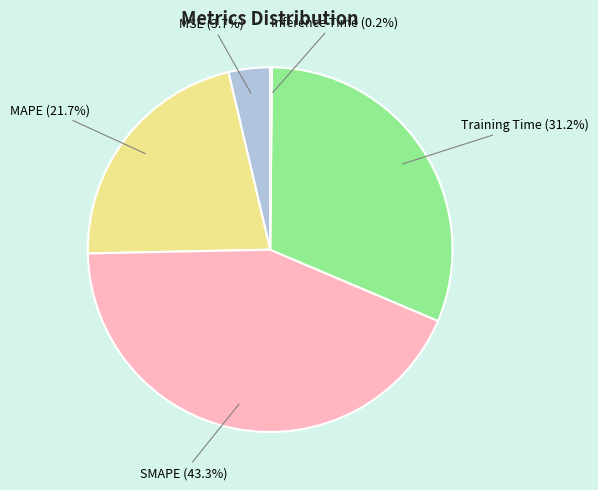

Which category has the biggest portion of the pie?

SMAPE